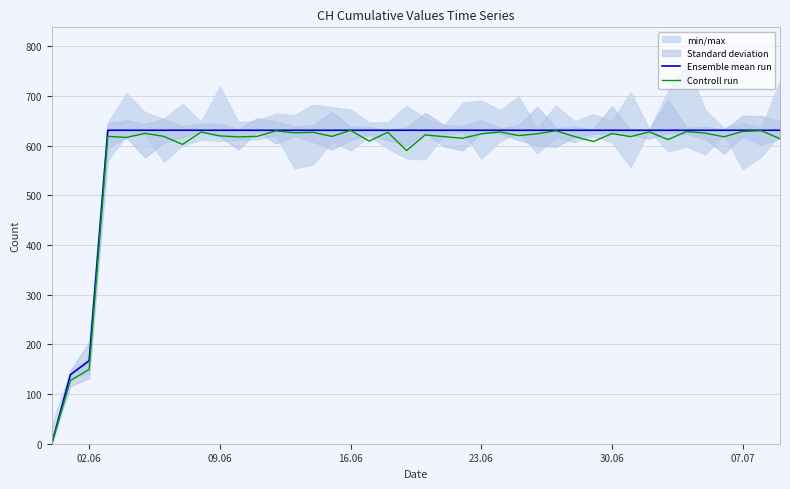

Rank the series by their maximum value, from highest to lowest.

Ensemble mean run, Controll run